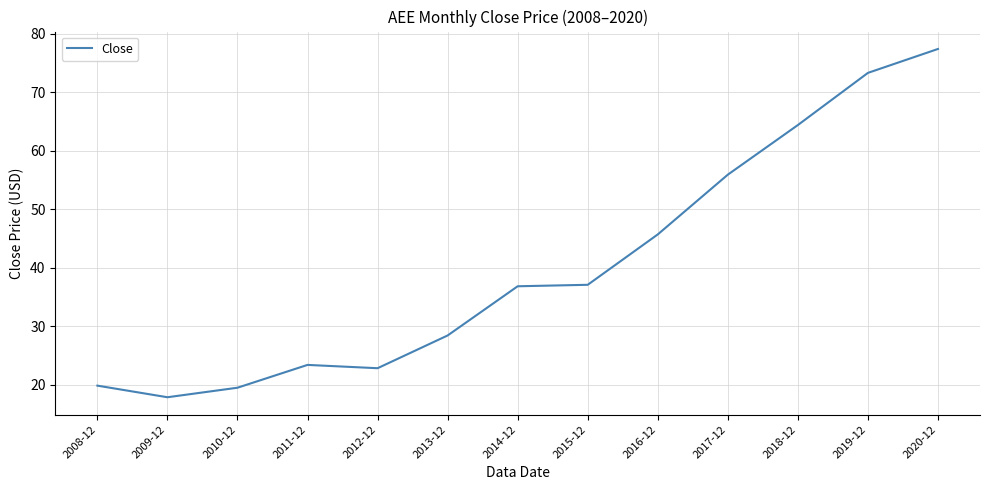

At which category does the data reach its first local valley?

2009-12